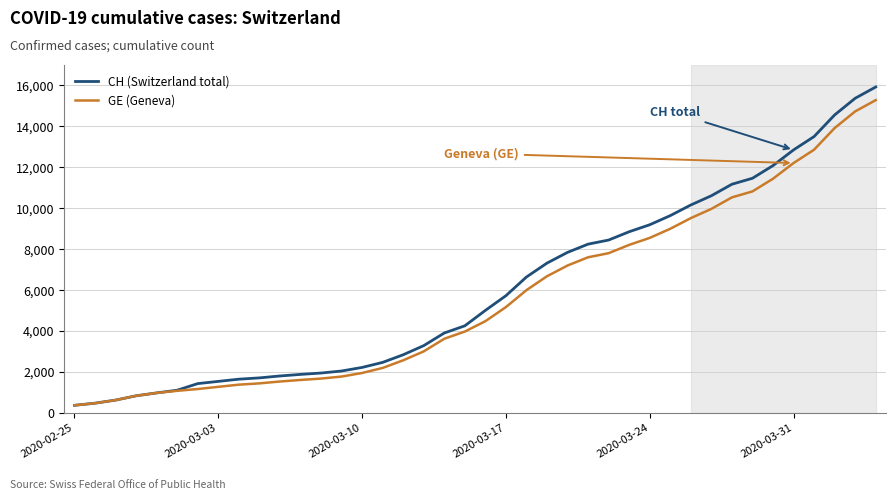

What is the maximum value shown in the chart?

15926